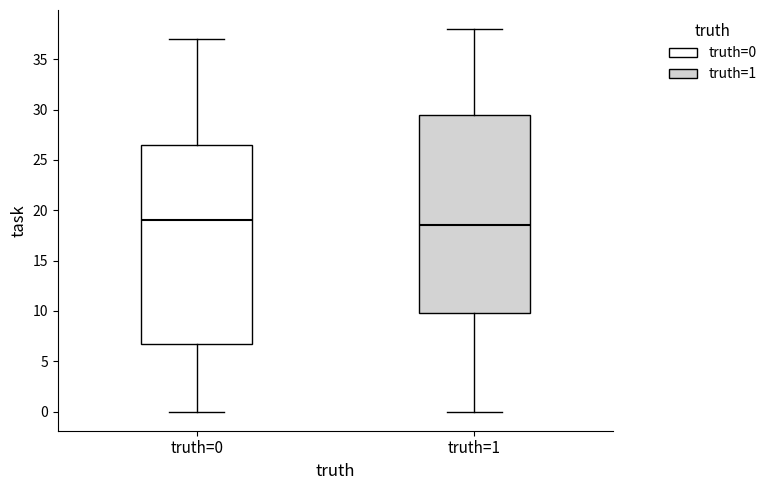

Where does the median line of the box for truth=0 sit on the y-axis? The values are not printed on the chart, so give them approximately, as read against the axis.

19.0